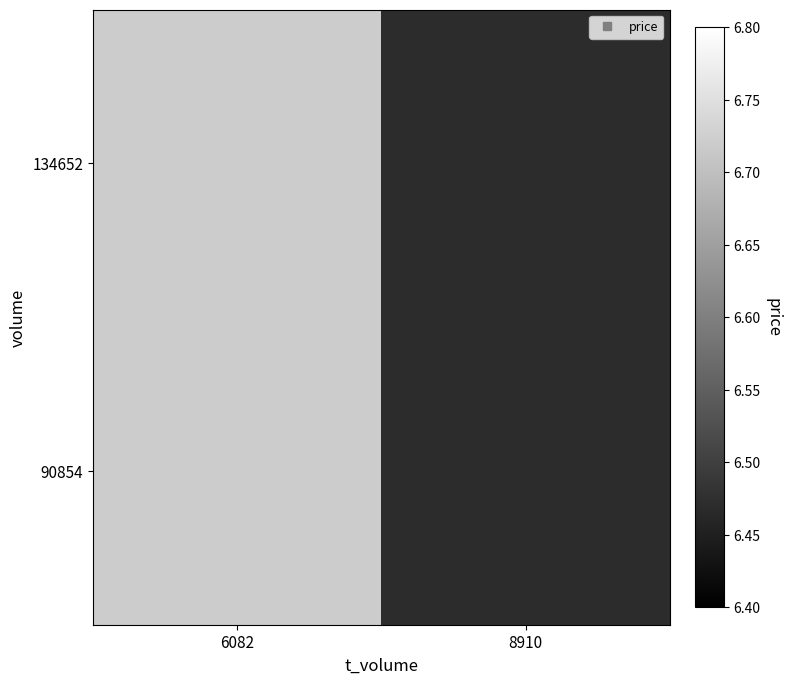

List the series in order of their peak value, highest first.

134652, 90854